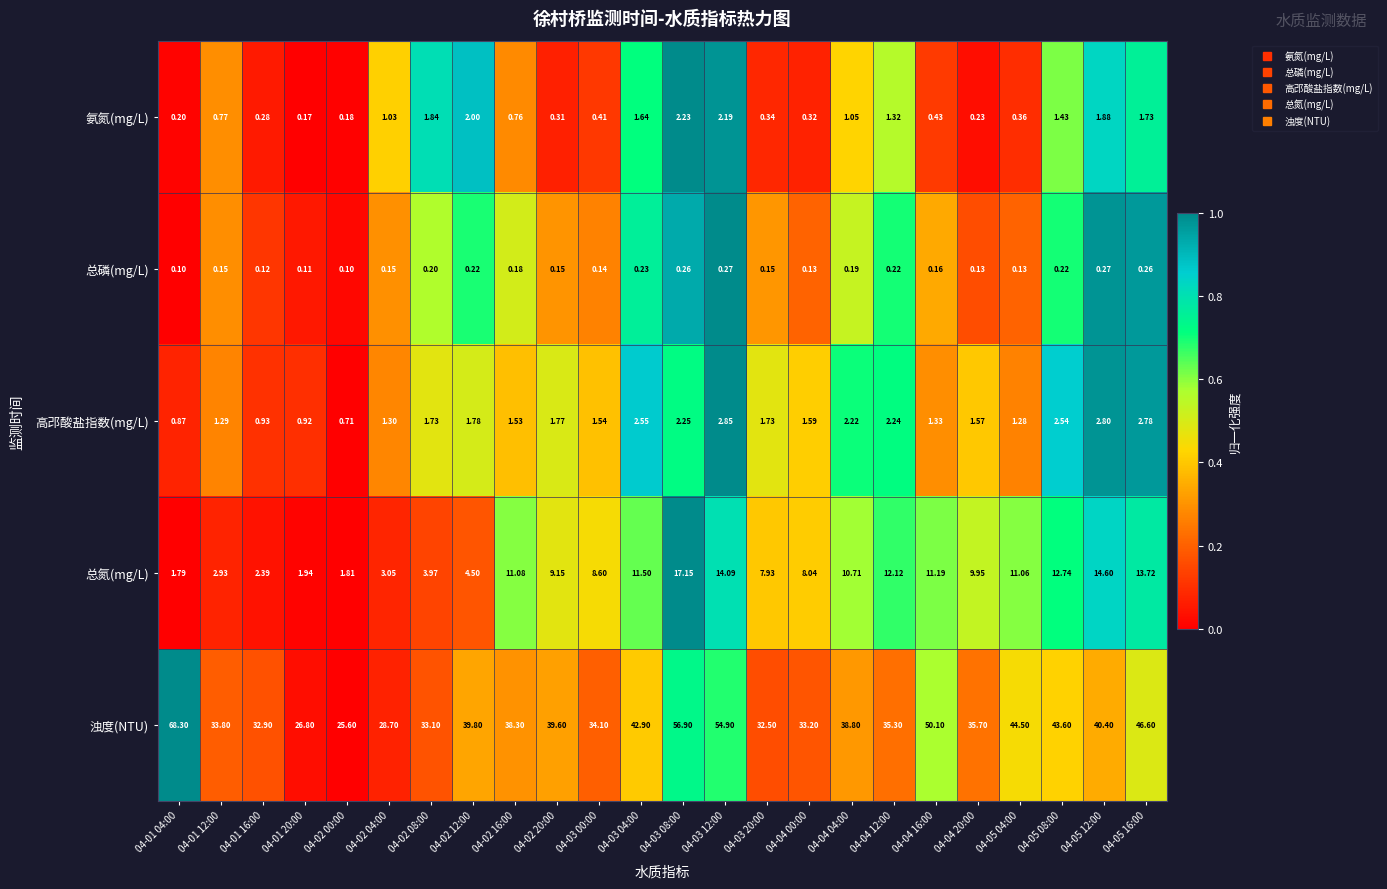

Is the value of 总磷(mg/L) at 04-05 12:00 greater than the value of 氨氮(mg/L) at 04-04 00:00?

No